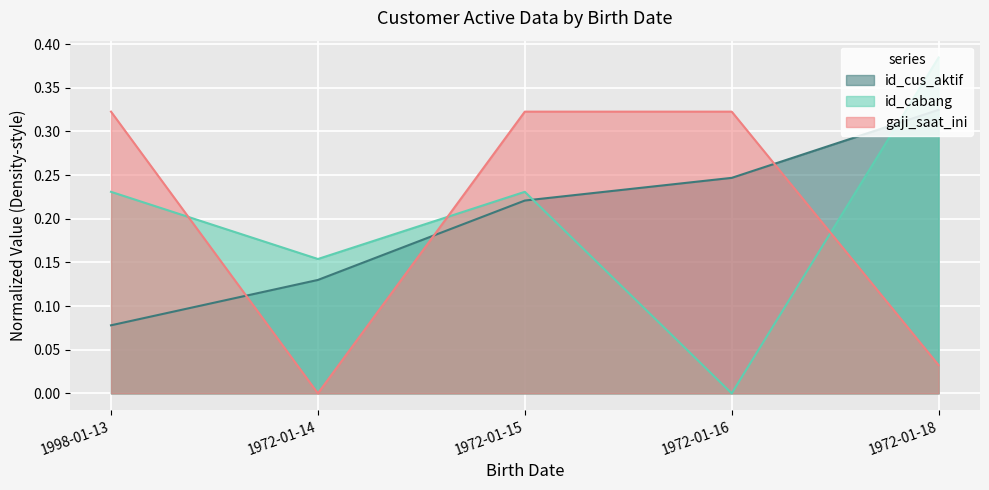

Reading left to right, list all the values displayed in this chart.

id_cus_aktif: 0.1	0.1	0.2	0.2	0.3
id_cabang: 0.2	0.2	0.2	0.0	0.4
gaji_saat_ini: 0.3	0.0	0.3	0.3	0.0